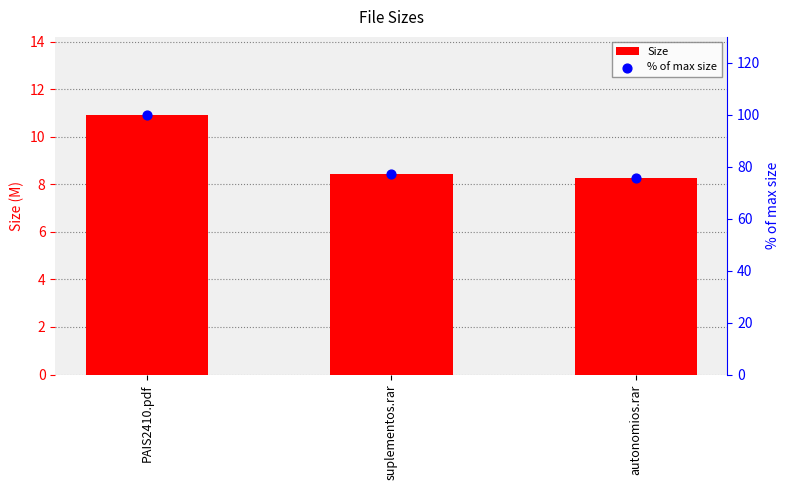

Which series has the largest total across all categories?

% of max size